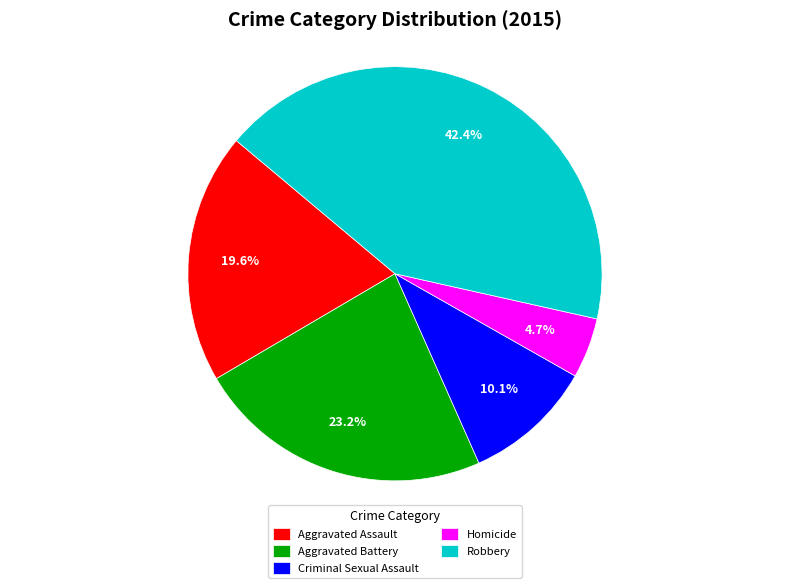

Combined, do Criminal Sexual Assault and Aggravated Assault account for over 50%?

No